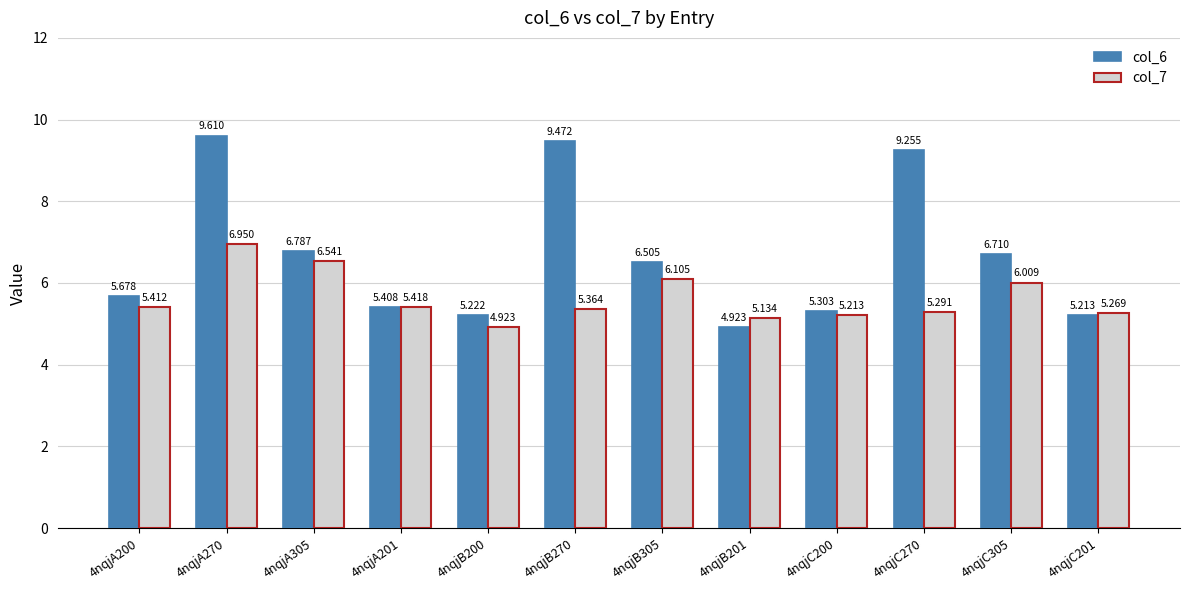

The value of col_7 at 4nqjB201 is 5.1. True or false?

True